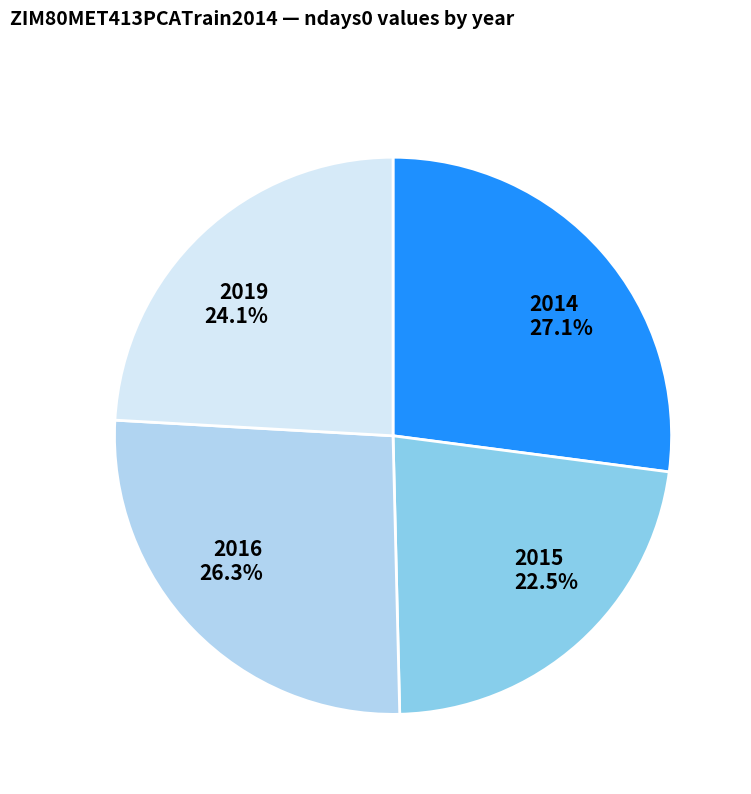

The 2015 slice represents 17% of the pie. True or false?

False